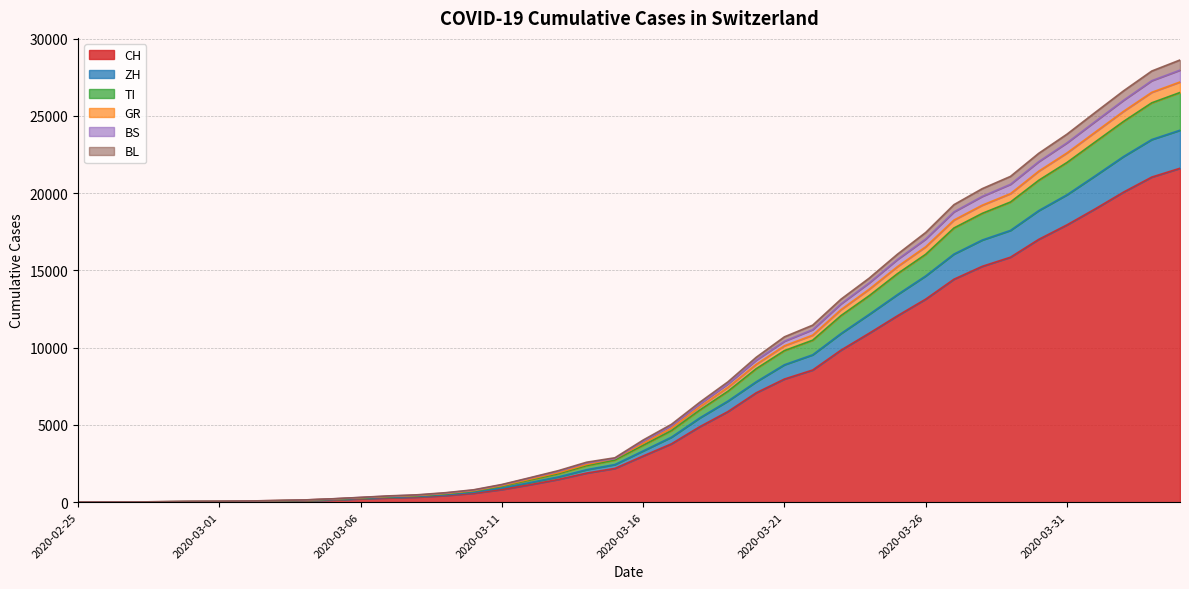

True or false: BL and TI intersect in this chart.

False